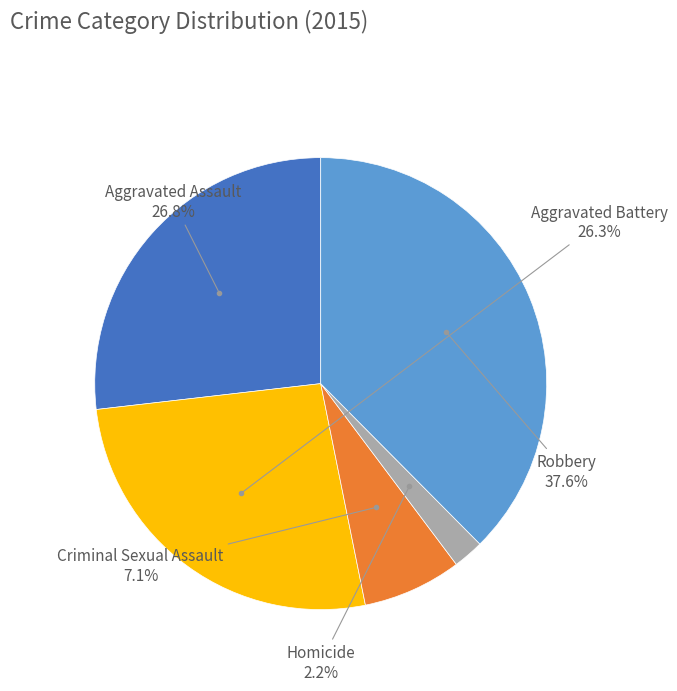

Does any single category account for the majority?

No